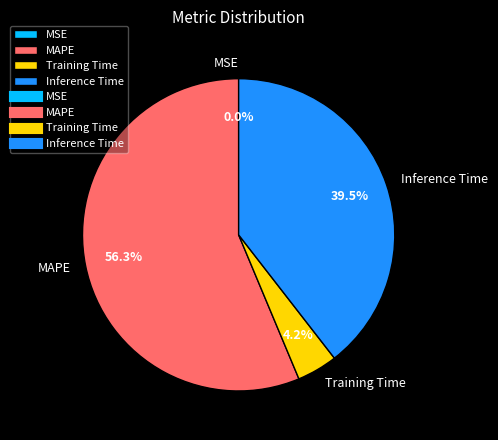

What is the largest slice in the pie chart?

MAPE